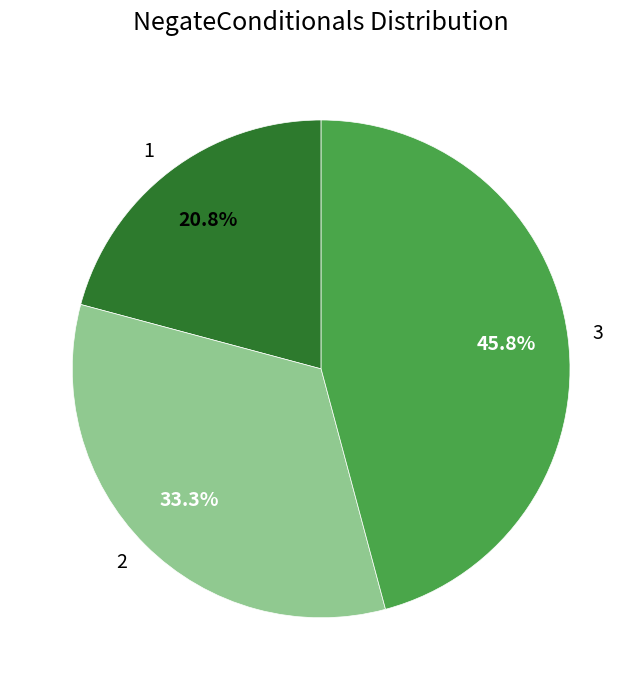

Is the sum of 3 and 2 greater than half?

Yes